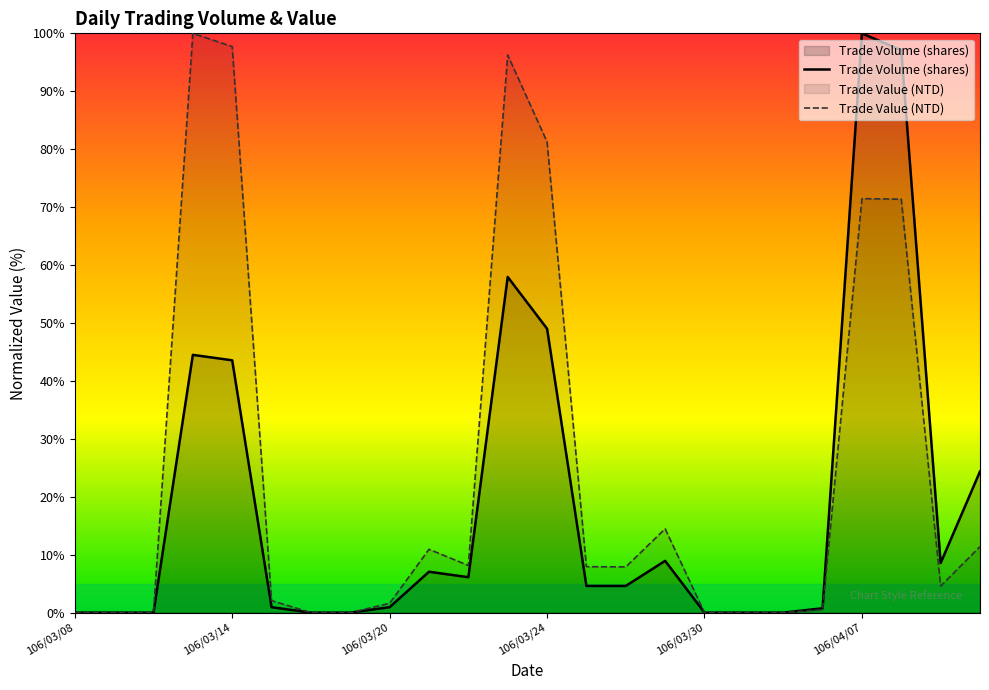

Rank the series by their average value, from highest to lowest.

Trade Value (NTD), Trade Volume (shares)